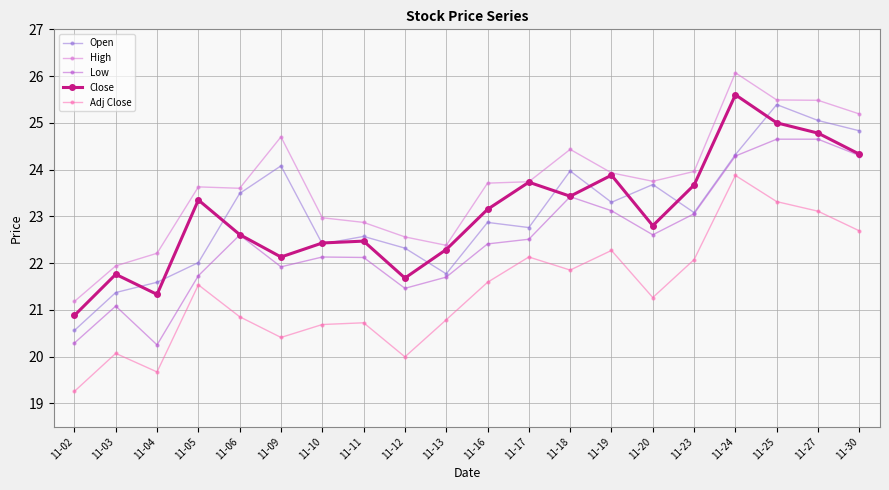

What is the sum of the Open values at 11-05 and 11-09?

46.1